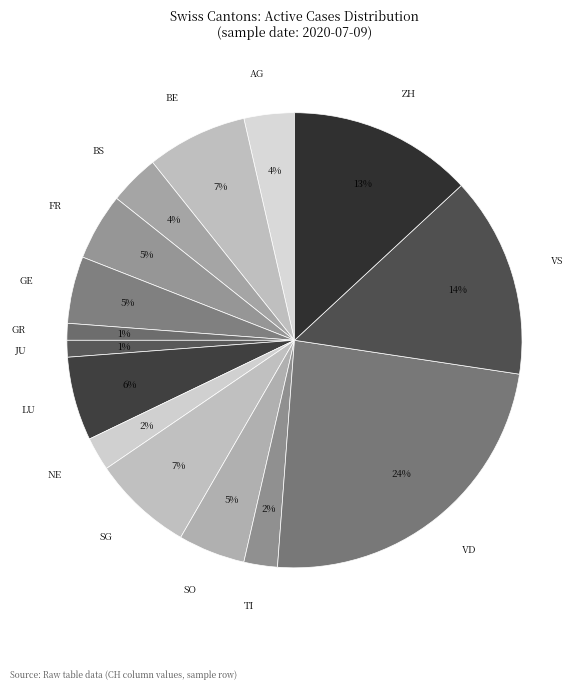

Combined, do VS and BE account for over 50%?

No